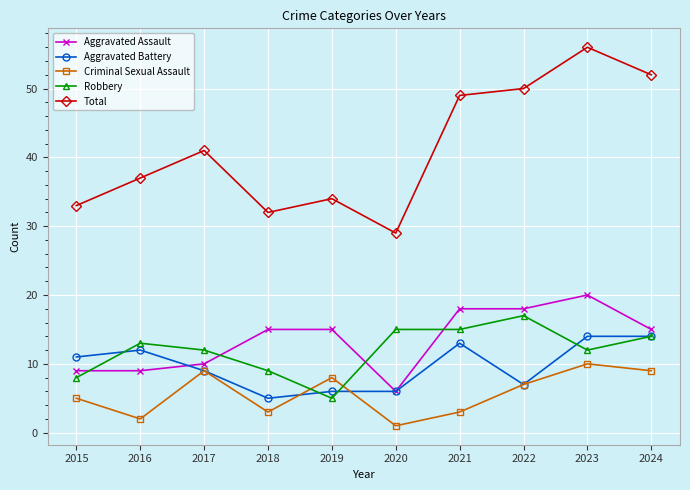

What is the approximate value of Aggravated Assault at 2018?

15